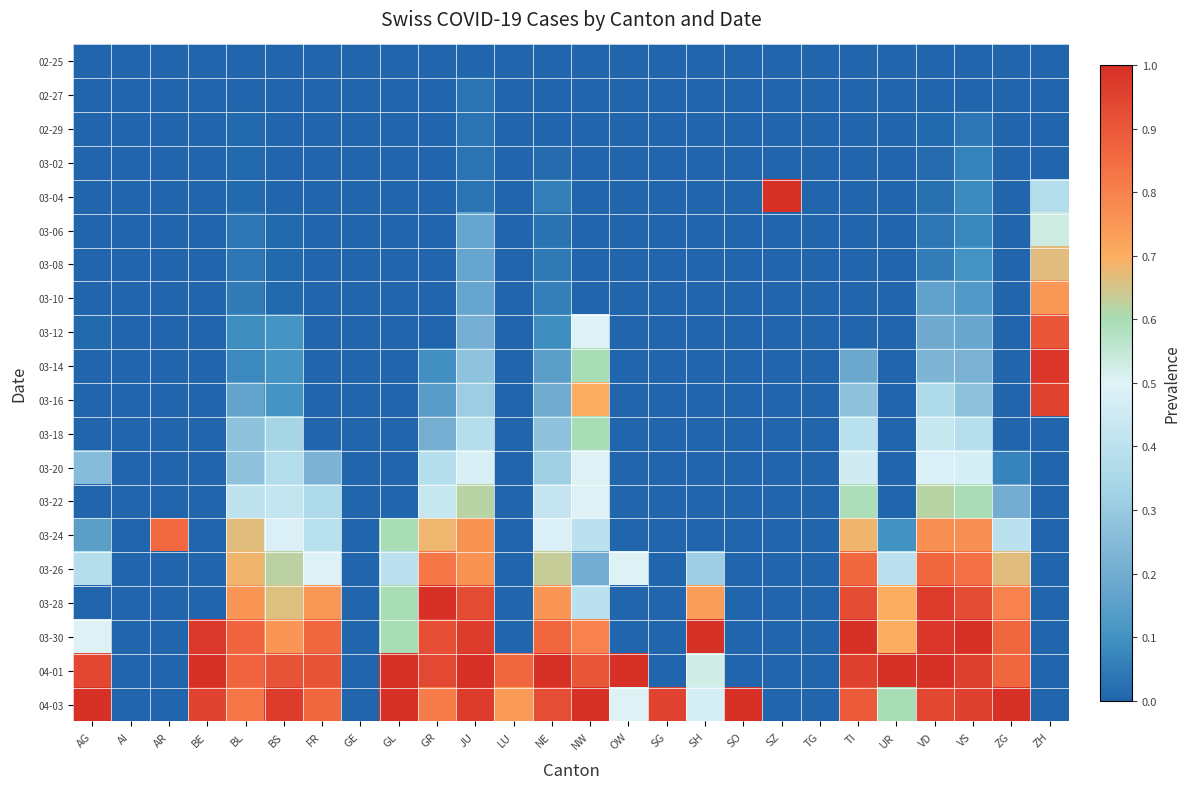

What is the spread (max minus min) of values at VS?

1.0